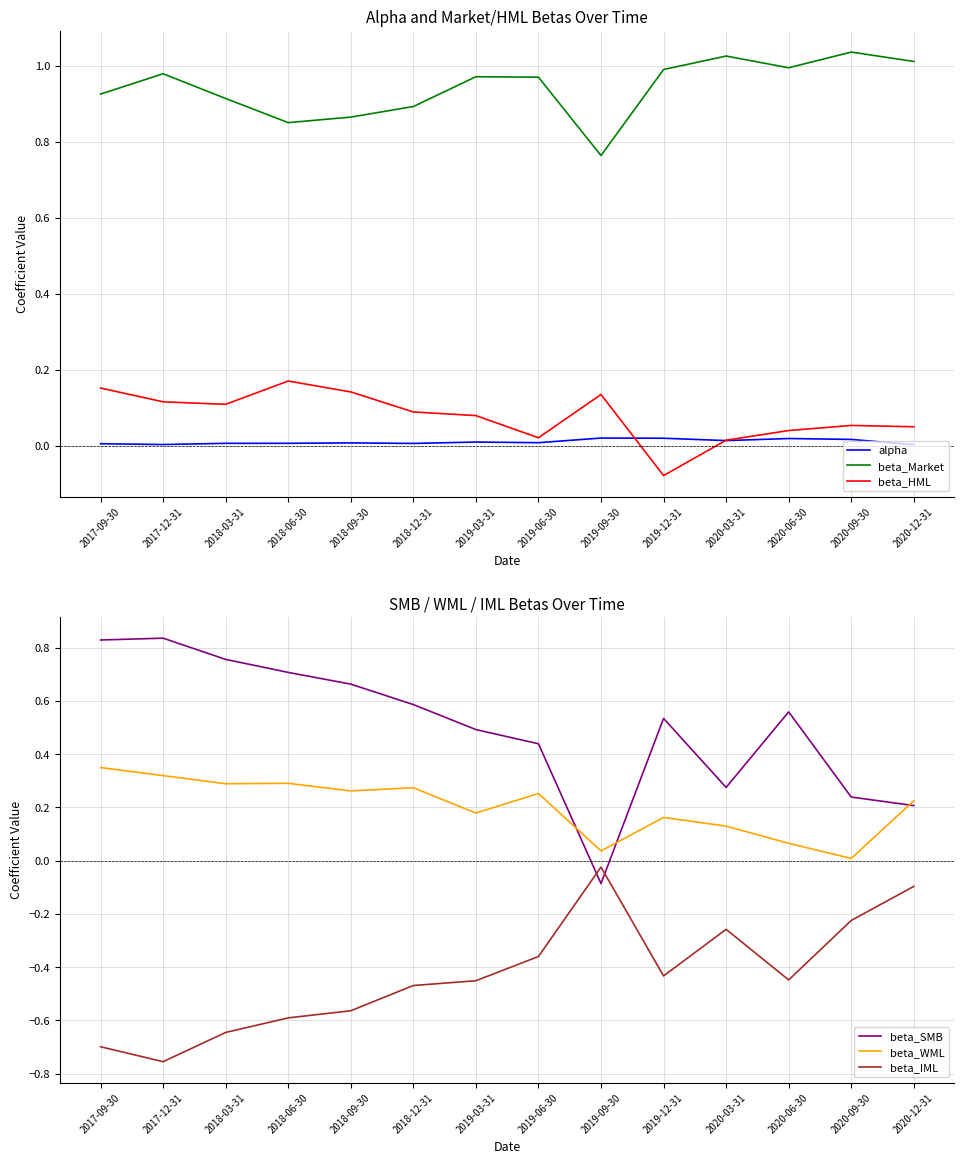

Between which two adjacent categories do beta_SMB and beta_HML first intersect?

2019-06-30 and 2019-09-30